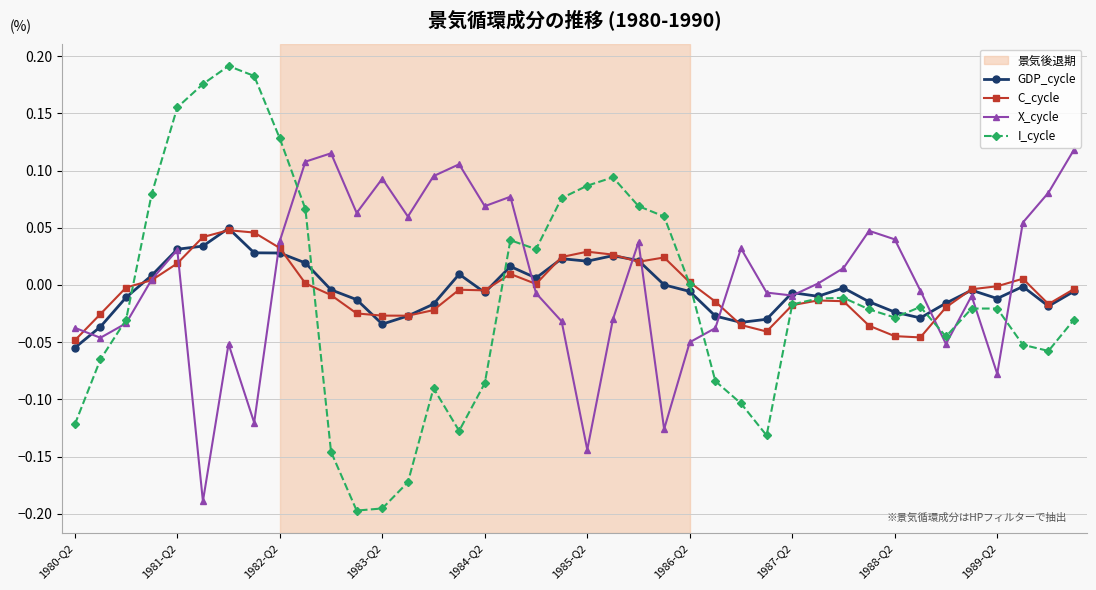

Which series has the largest range (max minus min)?

I_cycle